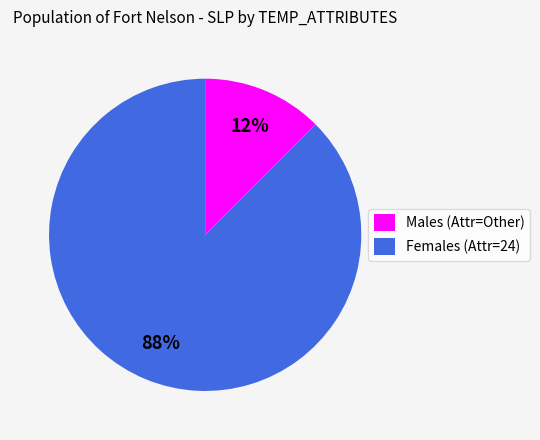

How many segments does this pie chart have?

2